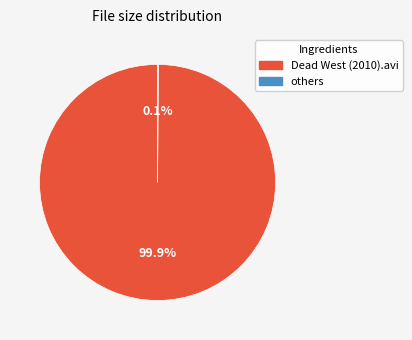

Is there any slice that represents more than half of the pie?

Yes